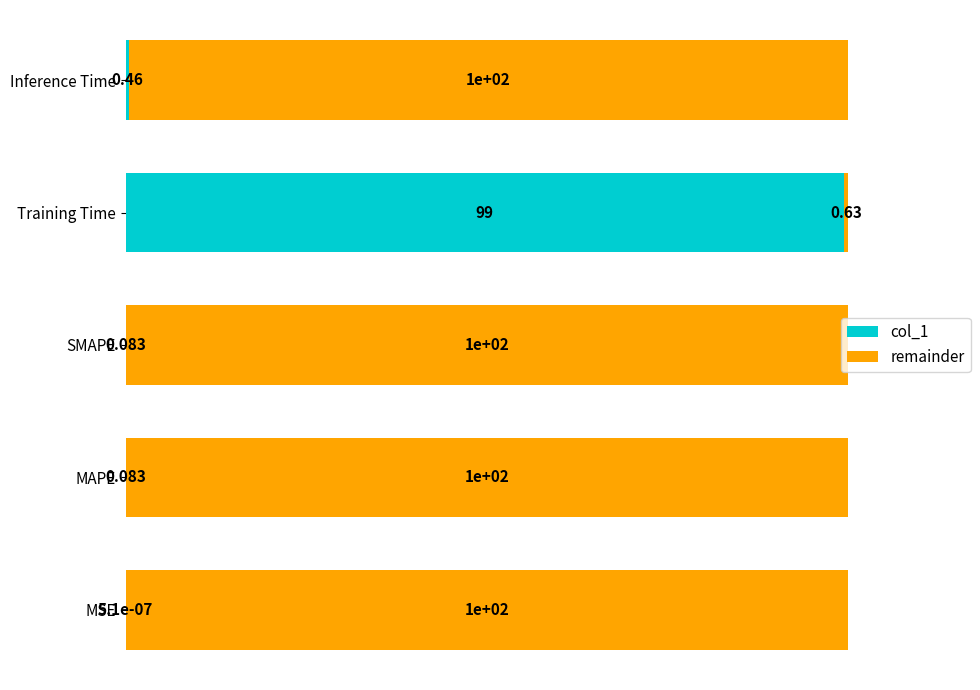

Count the number of data series in this chart.

2